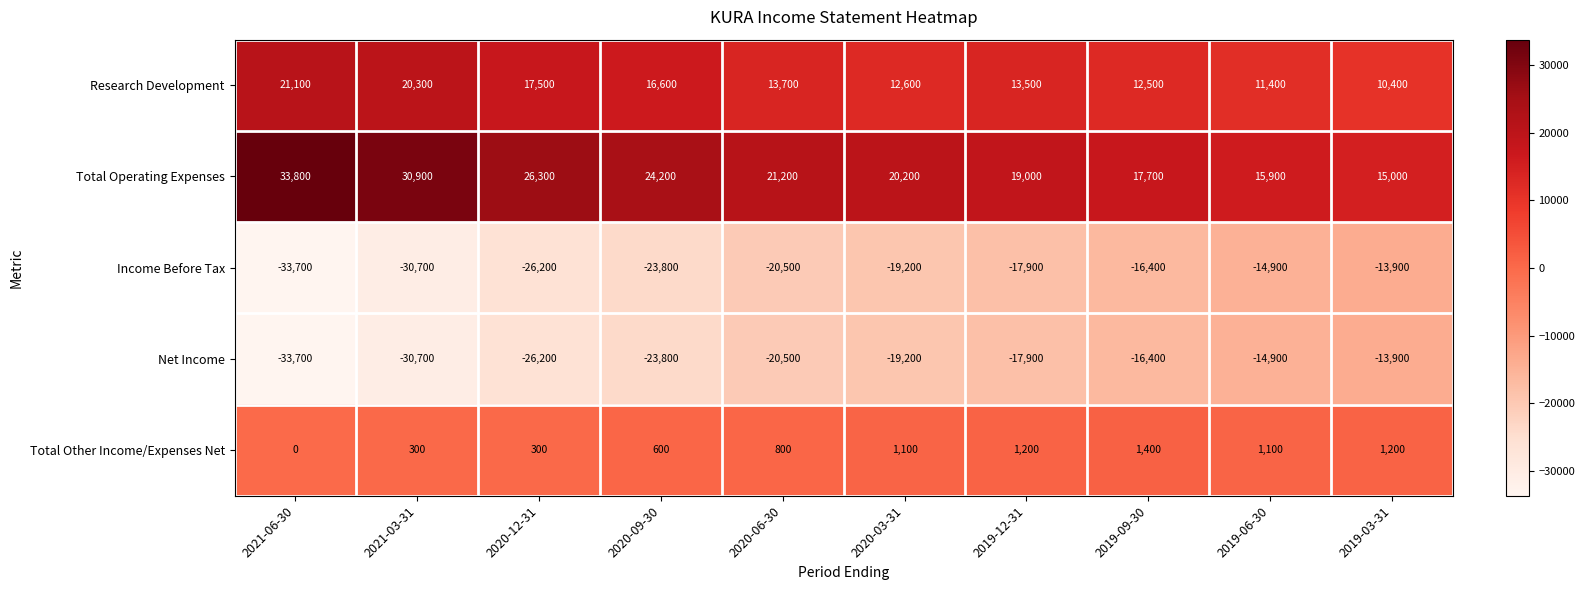

At which label is Total Operating Expenses closest to 24400?

2020-09-30